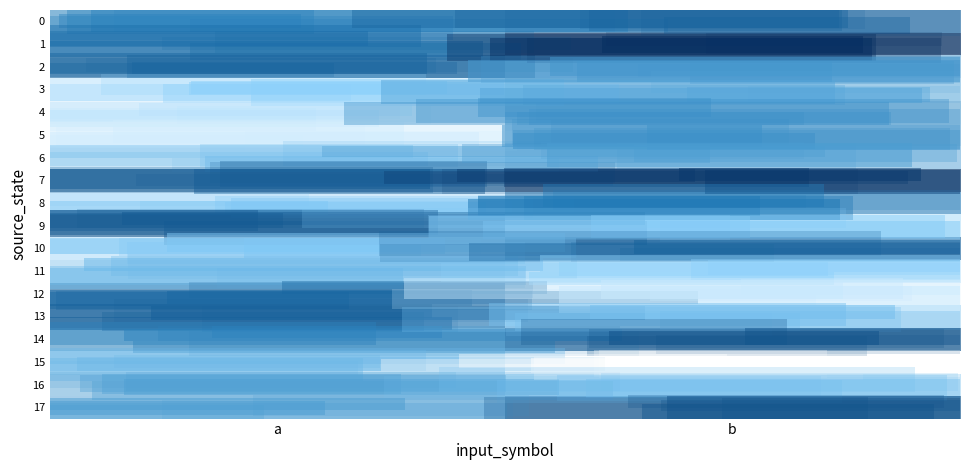

List the series in order of their peak value, lowest first.

11, 15, 3, 16, 6, 5, 4, 8, 12, 2, 0, 10, 13, 9, 14, 17, 7, 1